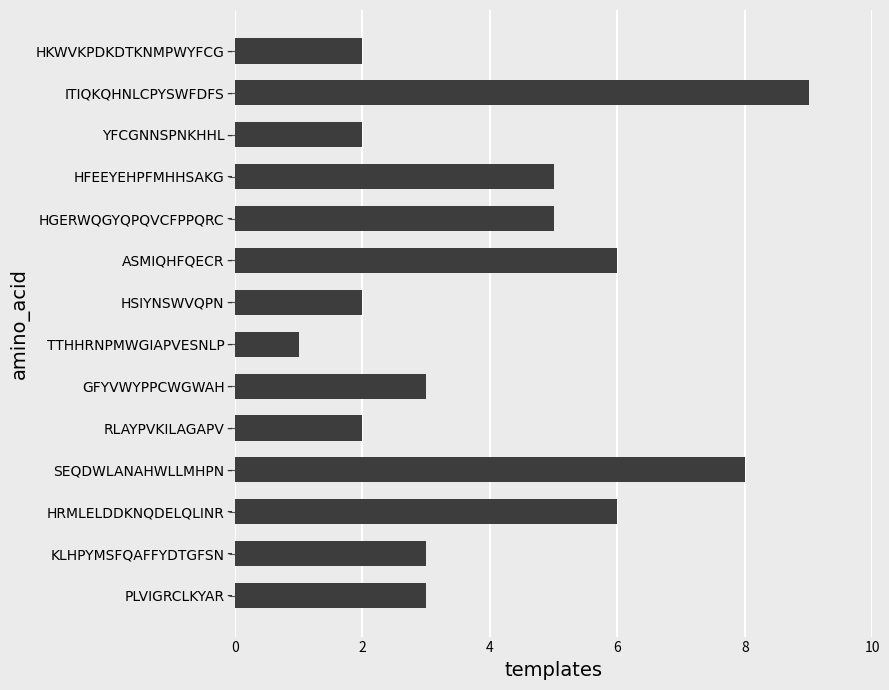

How many values are between 2 and 6?

11